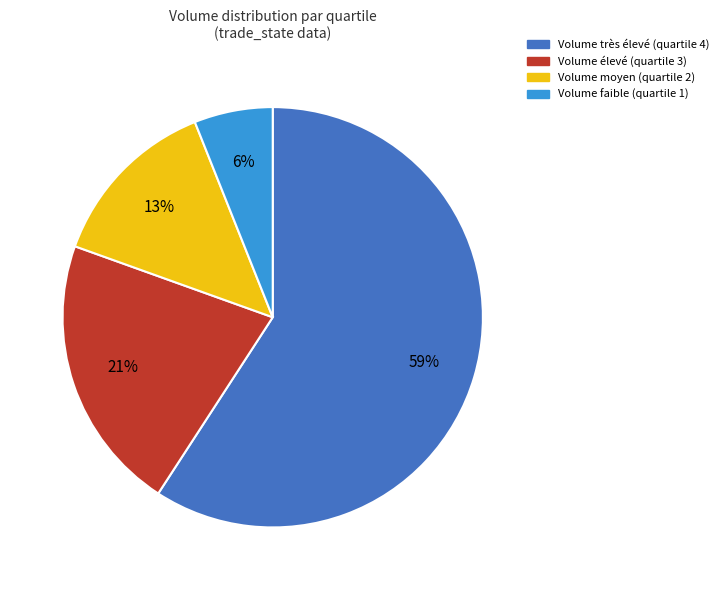

Is there any slice that represents more than half of the pie?

Yes